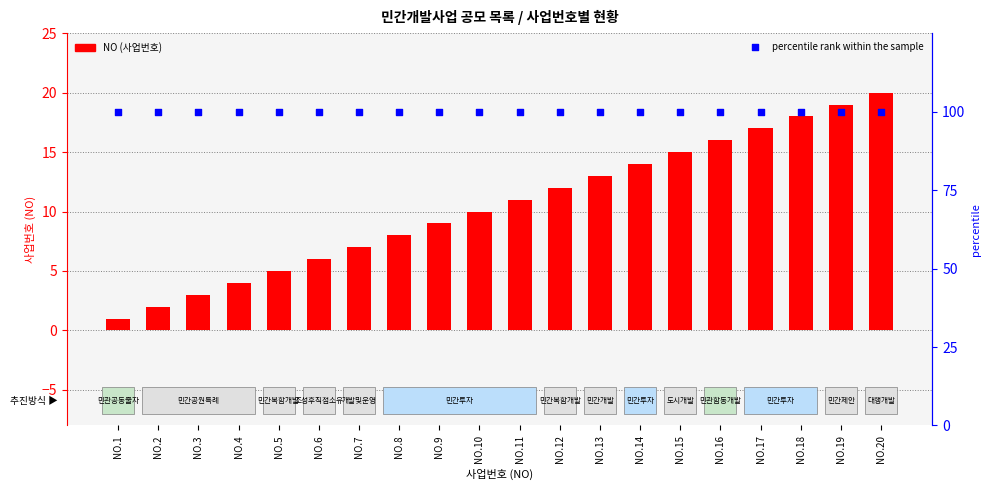

At how many categories does at least one series exceed 83?

20